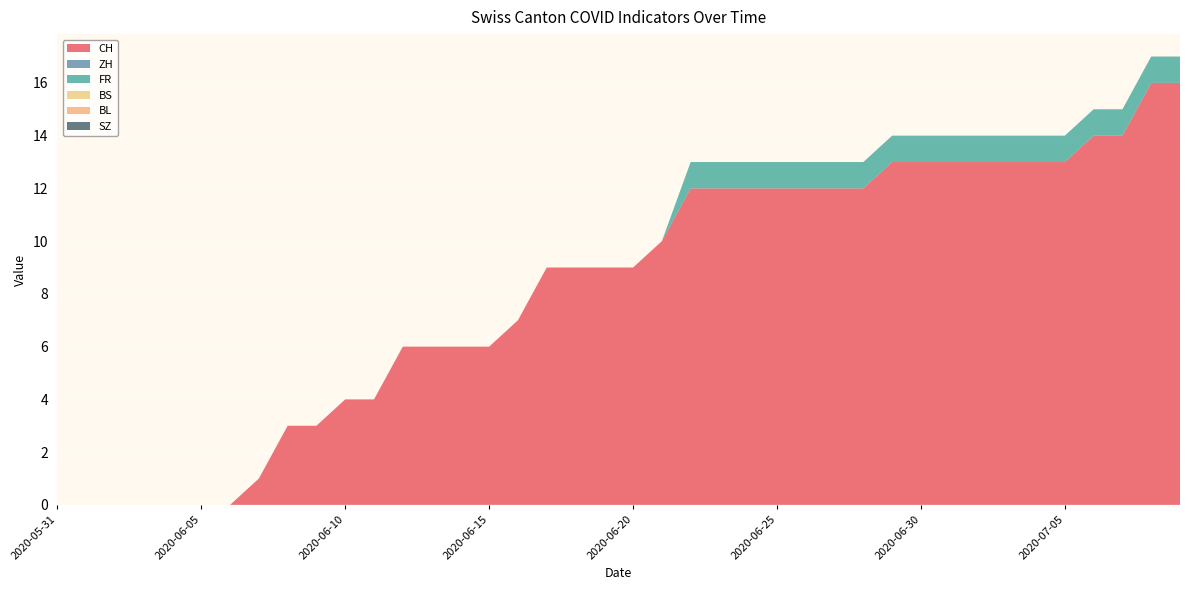

Reading left to right, transcribe all the data shown in this chart.

CH: 0	0	0	0	0	0	0	1	3	3	4	4	6	6	6	6	7	9	9	9	9	10	12	12	12	12	12	12	12	13	13	13	13	13	13	13	14	14	16	16
ZH: 0	0	0	0	0	0	0	0	0	0	0	0	0	0	0	0	0	0	0	0	0	0	0	0	0	0	0	0	0	0	0	0	0	0	0	0	0	0	0	0
FR: 0	0	0	0	0	0	0	0	0	0	0	0	0	0	0	0	0	0	0	0	0	0	1	1	1	1	1	1	1	1	1	1	1	1	1	1	1	1	1	1
BS: 0	0	0	0	0	0	0	0	0	0	0	0	0	0	0	0	0	0	0	0	0	0	0	0	0	0	0	0	0	0	0	0	0	0	0	0	0	0	0	0
BL: 0	0	0	0	0	0	0	0	0	0	0	0	0	0	0	0	0	0	0	0	0	0	0	0	0	0	0	0	0	0	0	0	0	0	0	0	0	0	0	0
SZ: 0	0	0	0	0	0	0	0	0	0	0	0	0	0	0	0	0	0	0	0	0	0	0	0	0	0	0	0	0	0	0	0	0	0	0	0	0	0	0	0